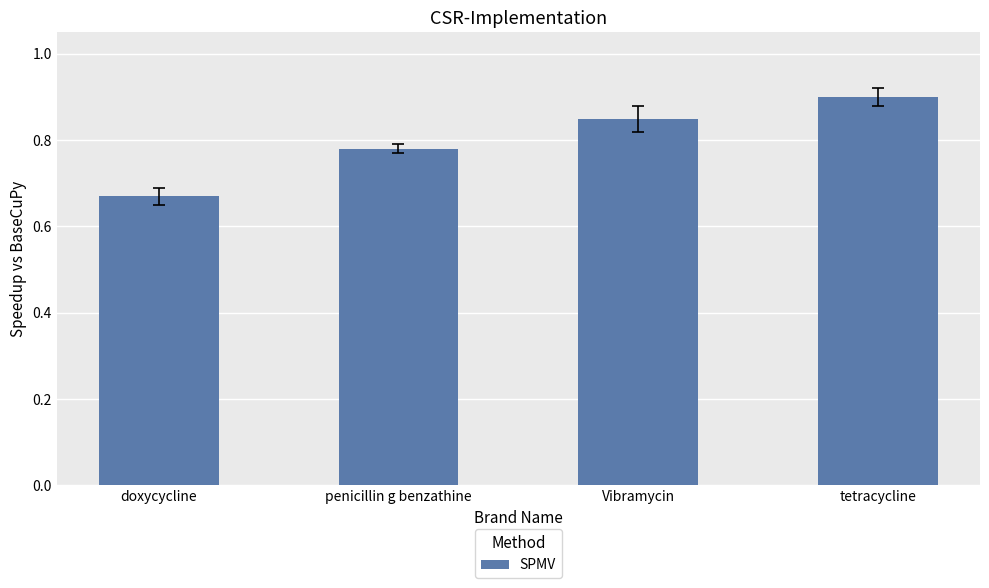

Are the bars horizontal?

No